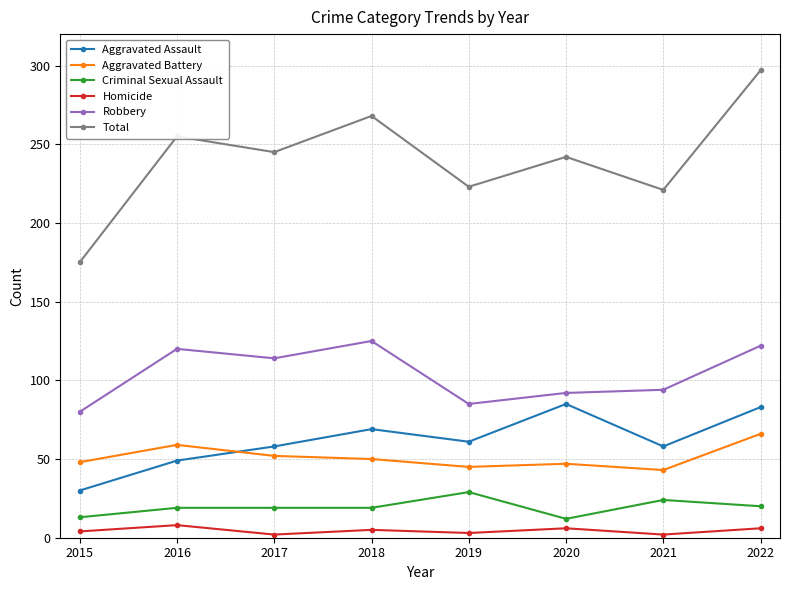

Read the Total value at 2021.

221